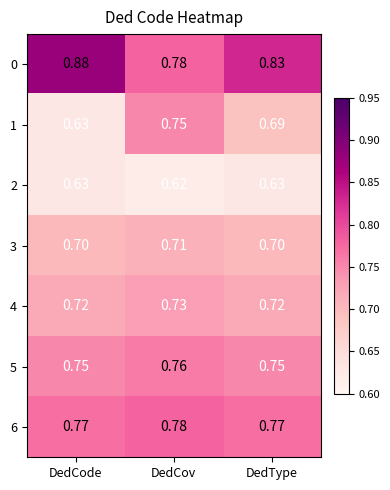

What is the total value across all series at DedCode?

5.1